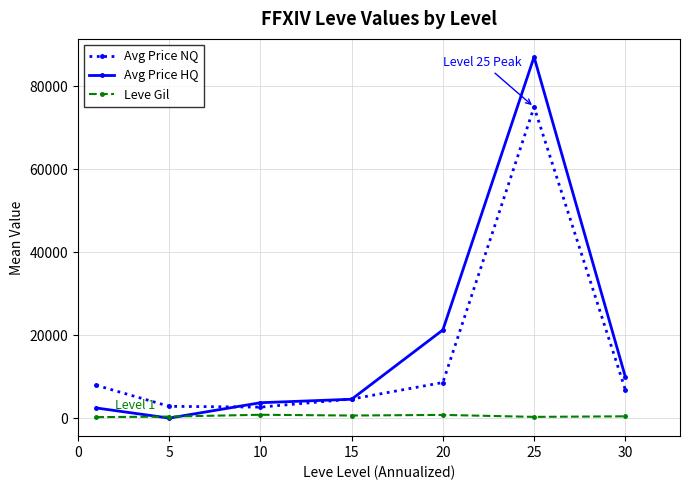

What is the maximum value shown in the chart?

87054.5